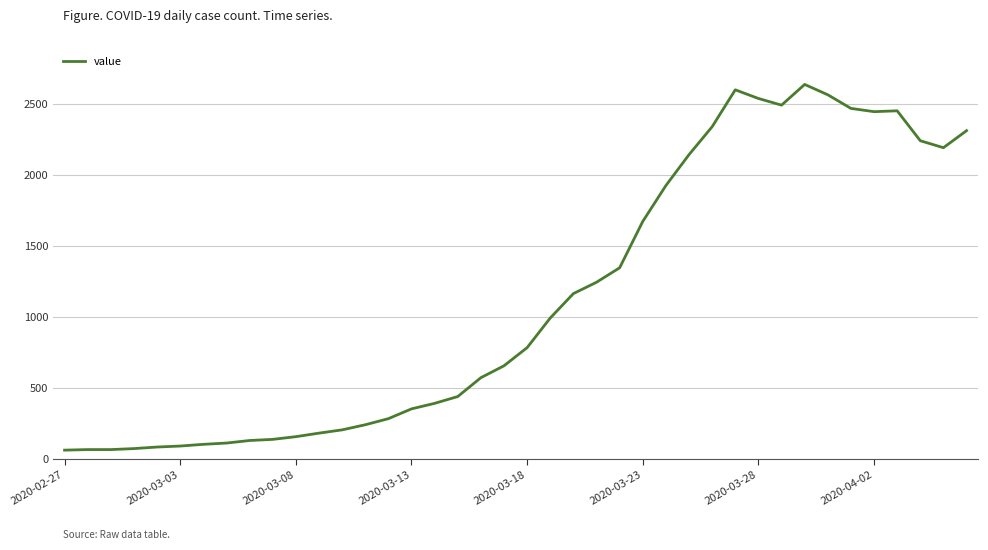

Count the number of categories in the chart.

40